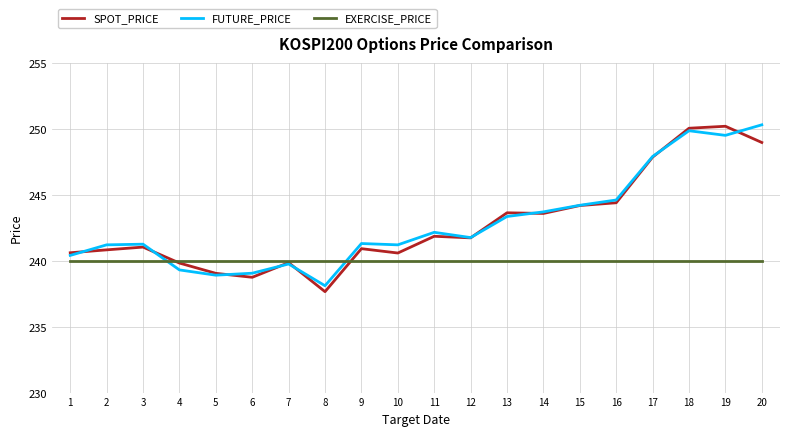

What is the total value across all series at 13?

727.0